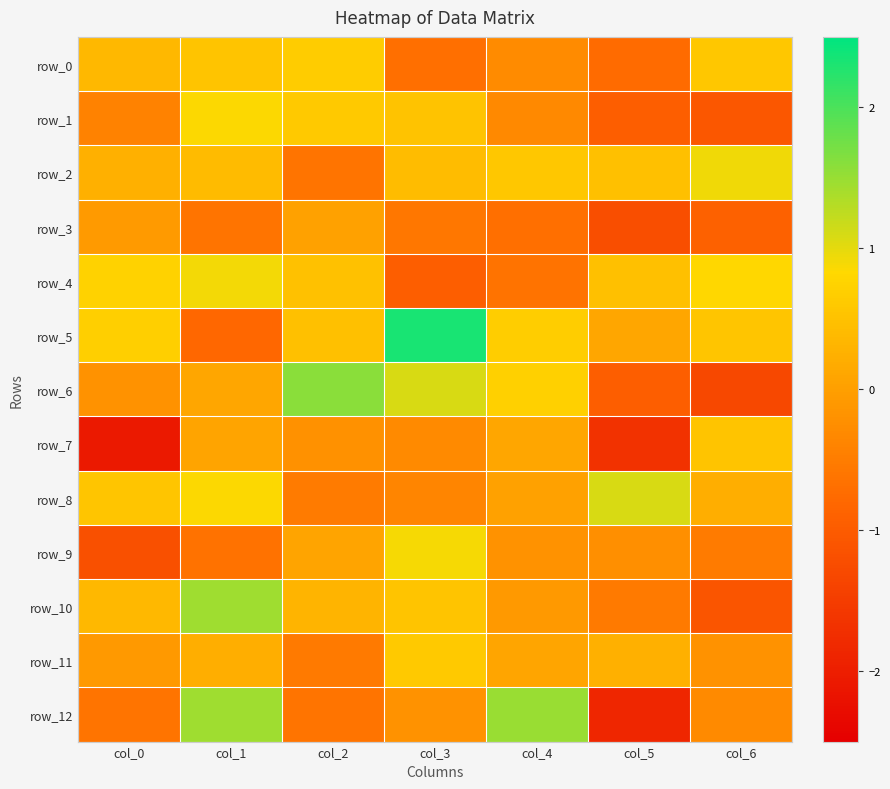

Reading right to left, list all the values displayed in this chart.

row_0: 0.6	-0.7	-0.3	-0.7	0.7	0.5	0.4
row_1: -1.1	-0.9	-0.3	0.5	0.6	0.8	-0.4
row_2: 0.9	0.5	0.6	0.4	-0.6	0.4	0.2
row_3: -0.9	-1.2	-0.7	-0.6	0.0	-0.6	-0.1
row_4: 0.8	0.5	-0.6	-0.9	0.5	0.9	0.7
row_5: 0.6	0.1	0.7	2.3	0.5	-0.8	0.7
row_6: -1.3	-0.9	0.7	1.1	1.6	0.1	-0.2
row_7: 0.5	-1.7	0.1	-0.3	-0.2	0.1	-2.1
row_8: 0.2	1.1	0.0	-0.4	-0.5	0.8	0.6
row_9: -0.5	-0.2	-0.2	0.9	0.1	-0.6	-1.2
row_10: -1.1	-0.5	-0.1	0.5	0.3	1.5	0.4
row_11: -0.2	0.2	0.1	0.6	-0.5	0.2	-0.1
row_12: -0.3	-1.9	1.5	-0.2	-0.6	1.5	-0.6